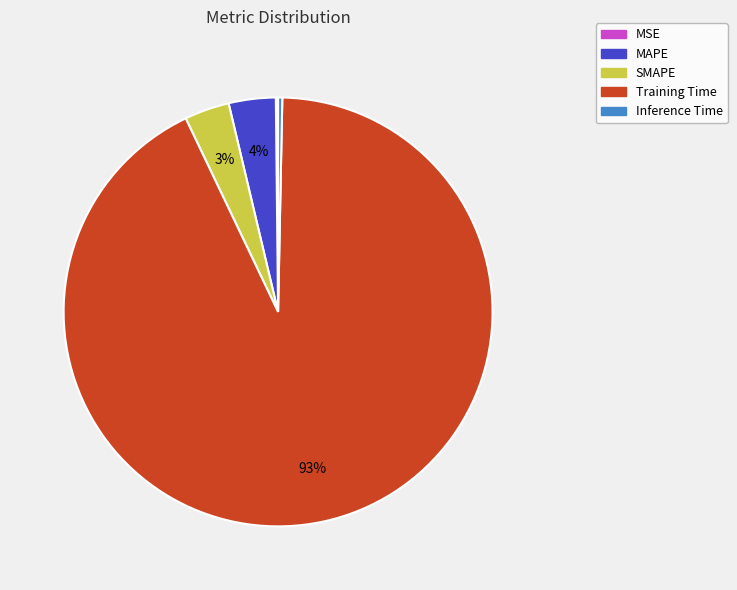

Is MAPE the majority of the pie?

No